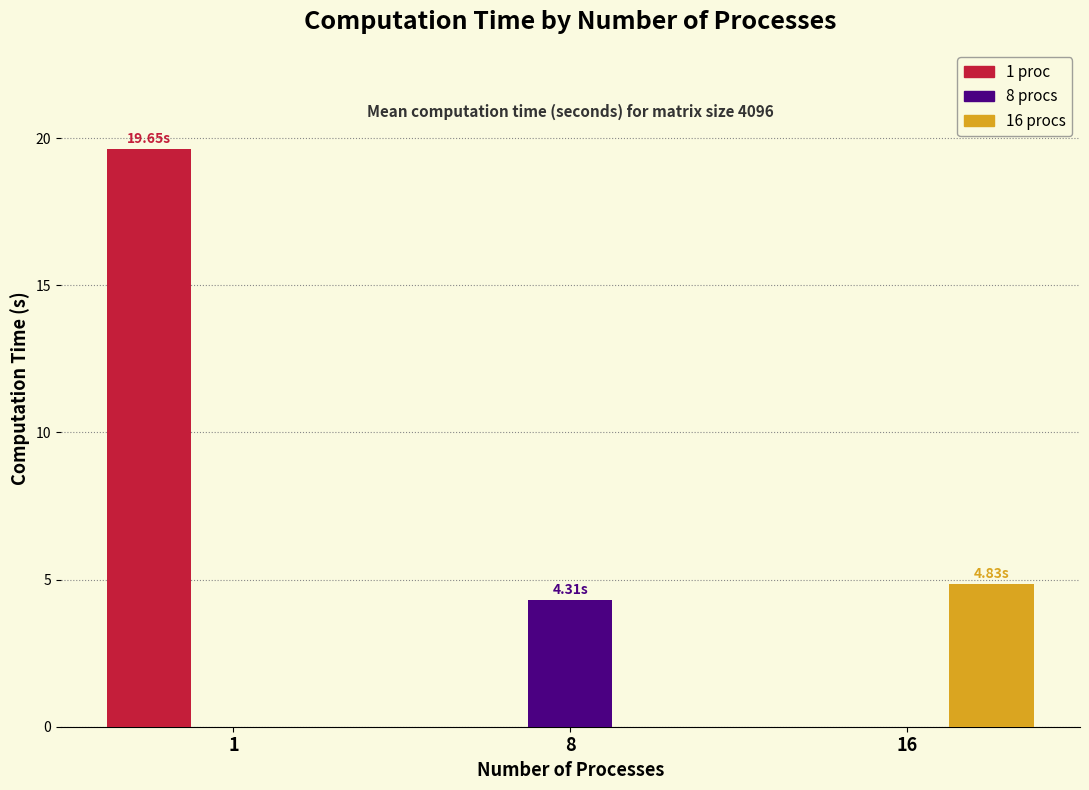

What is the total value across all series at 16?

4.8